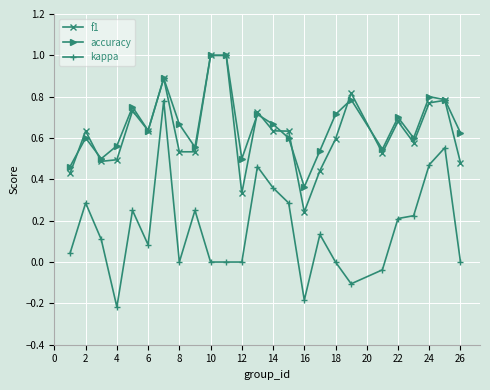

How many distinct data groups are displayed?

3